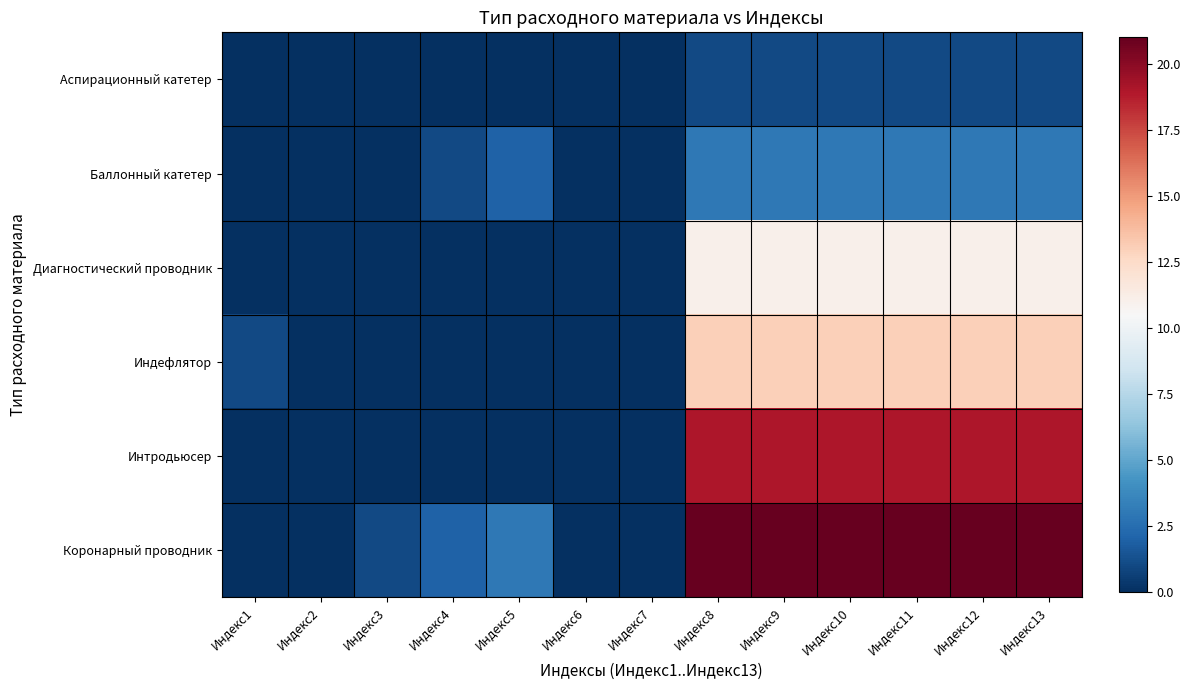

Between Индекс3 and Индекс8, which is larger?

Индекс8